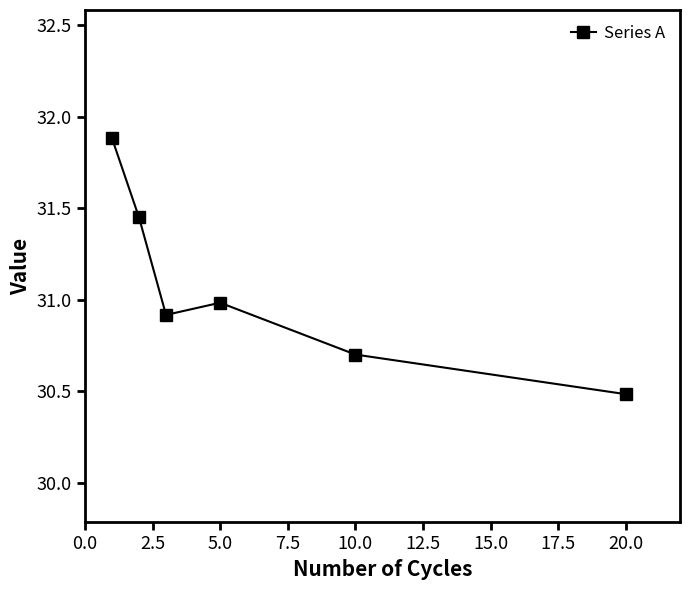

What is the sum of all values?

186.4